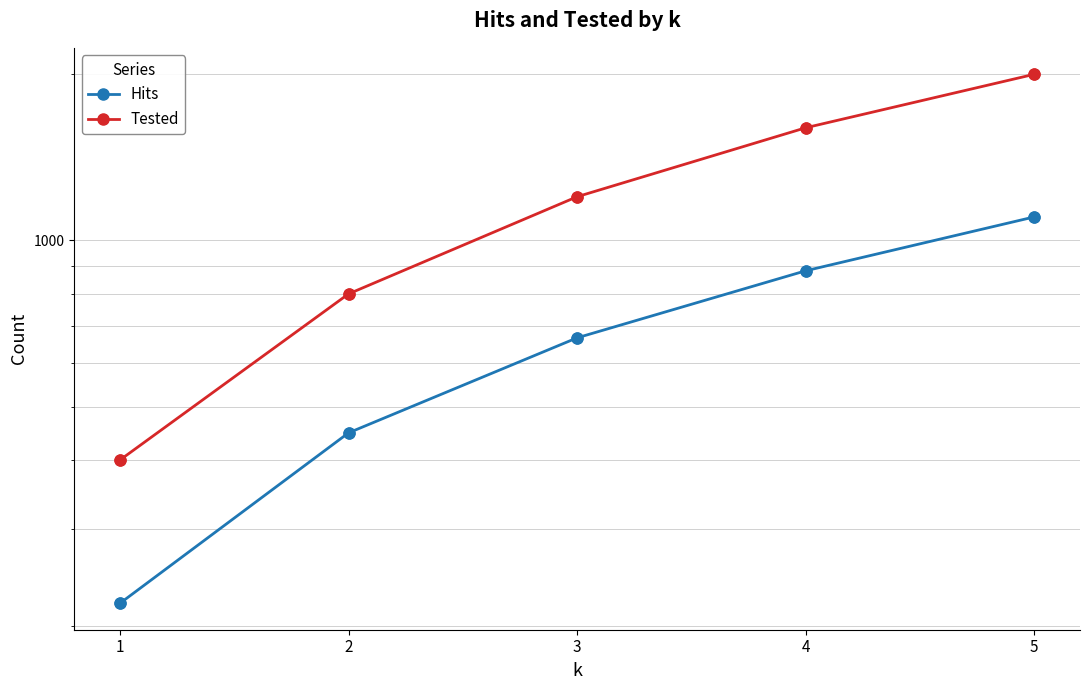

Is the value of Tested at 2 greater than the value of Hits at 5?

No